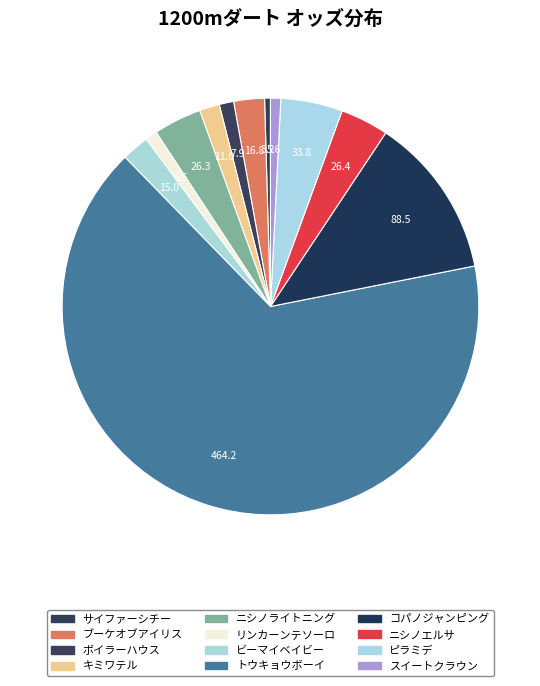

To the nearest percent, what portion does ビーマイベイビー represent?

2%